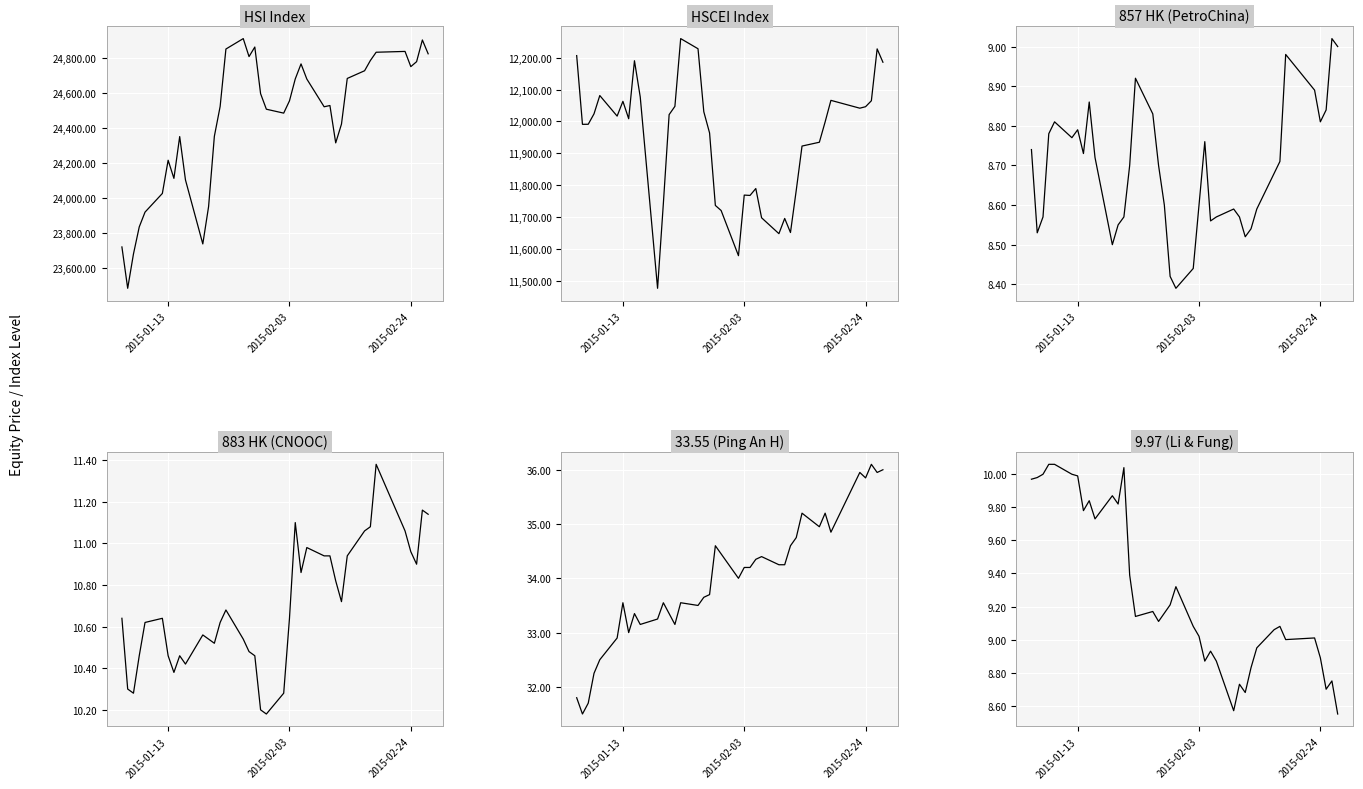

How many lines are shown in the chart?

6